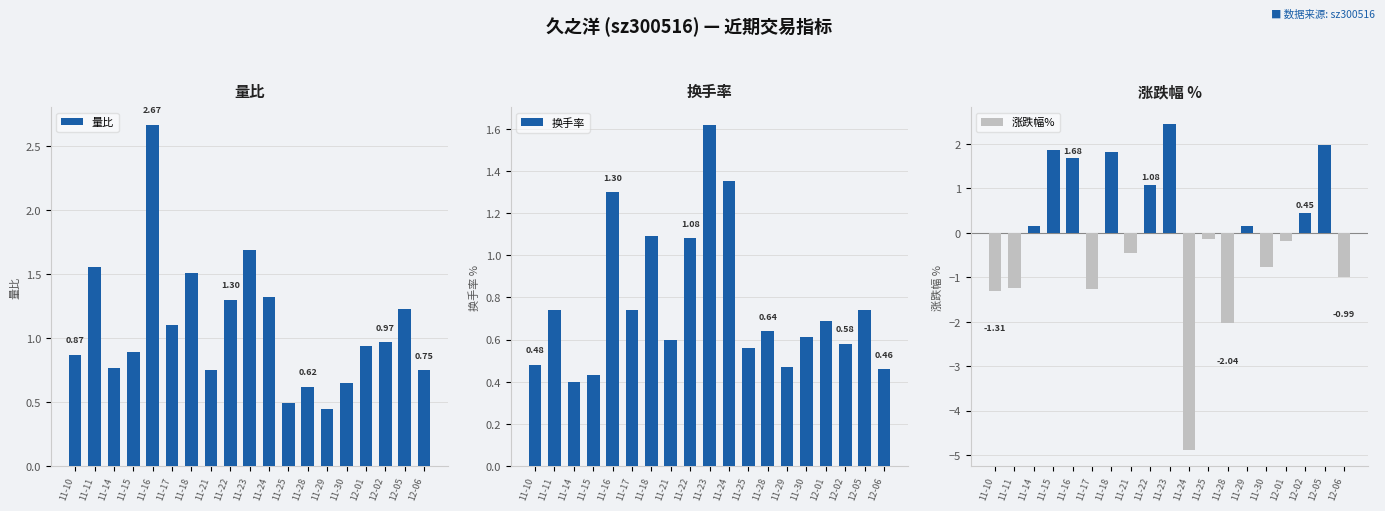

Are the bars grouped side by side (vs. stacked)?

Yes